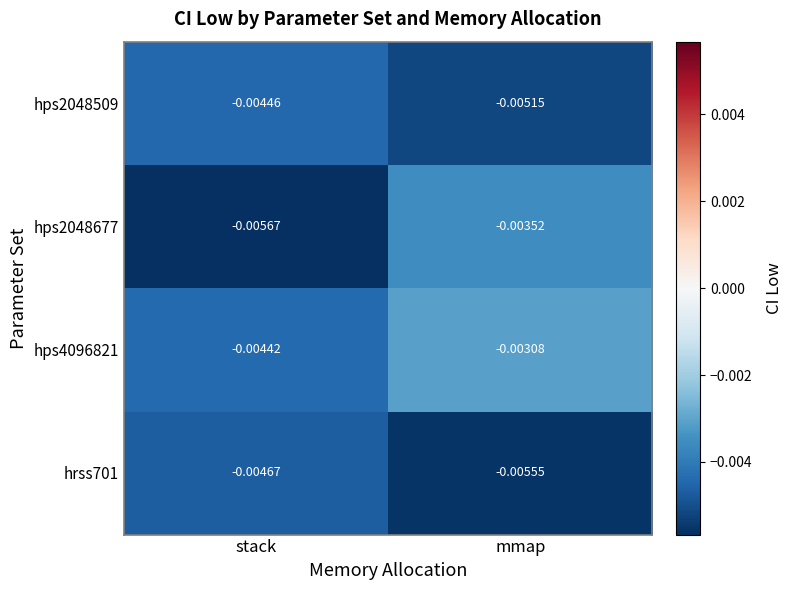

Where is hps2048509 nearest to the value 0?

stack